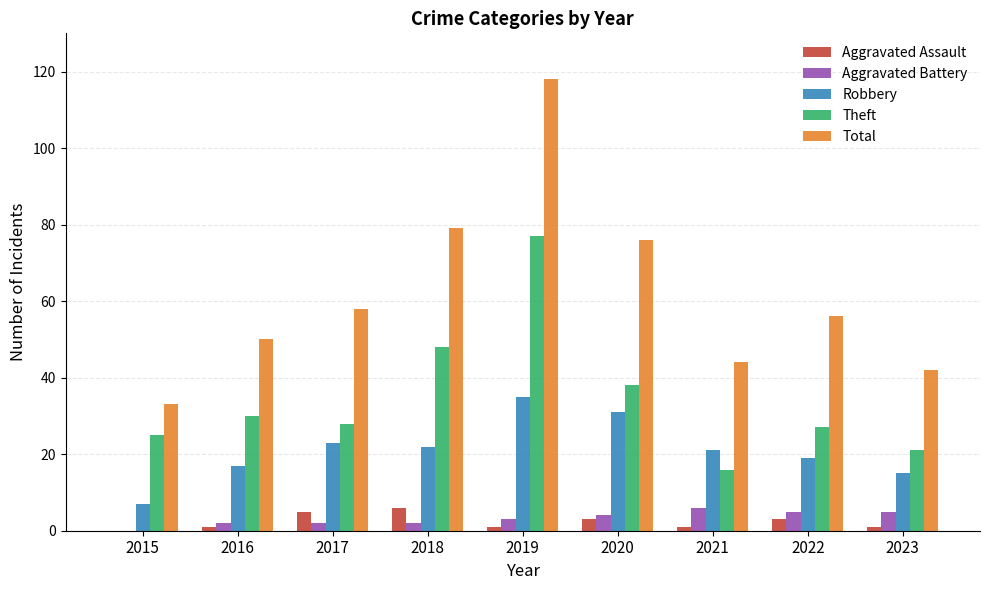

At which category is the sum across all series the highest?

2019